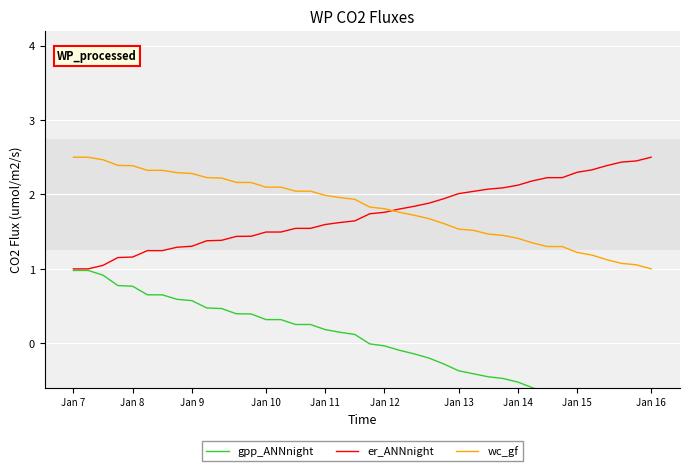

How many data points in wc_gf are above 1?

39